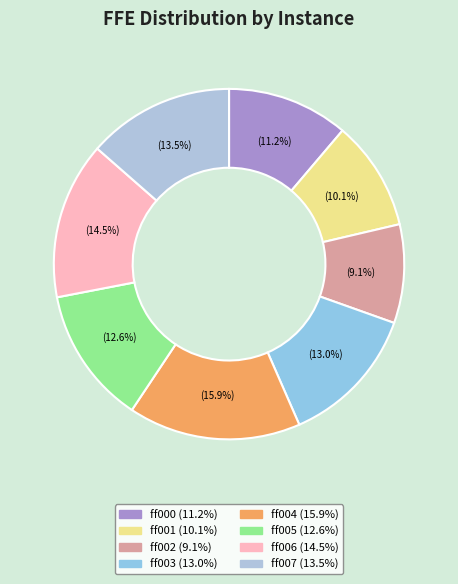

What is the ratio of the value at ff004 to the value at ff007?

1.2